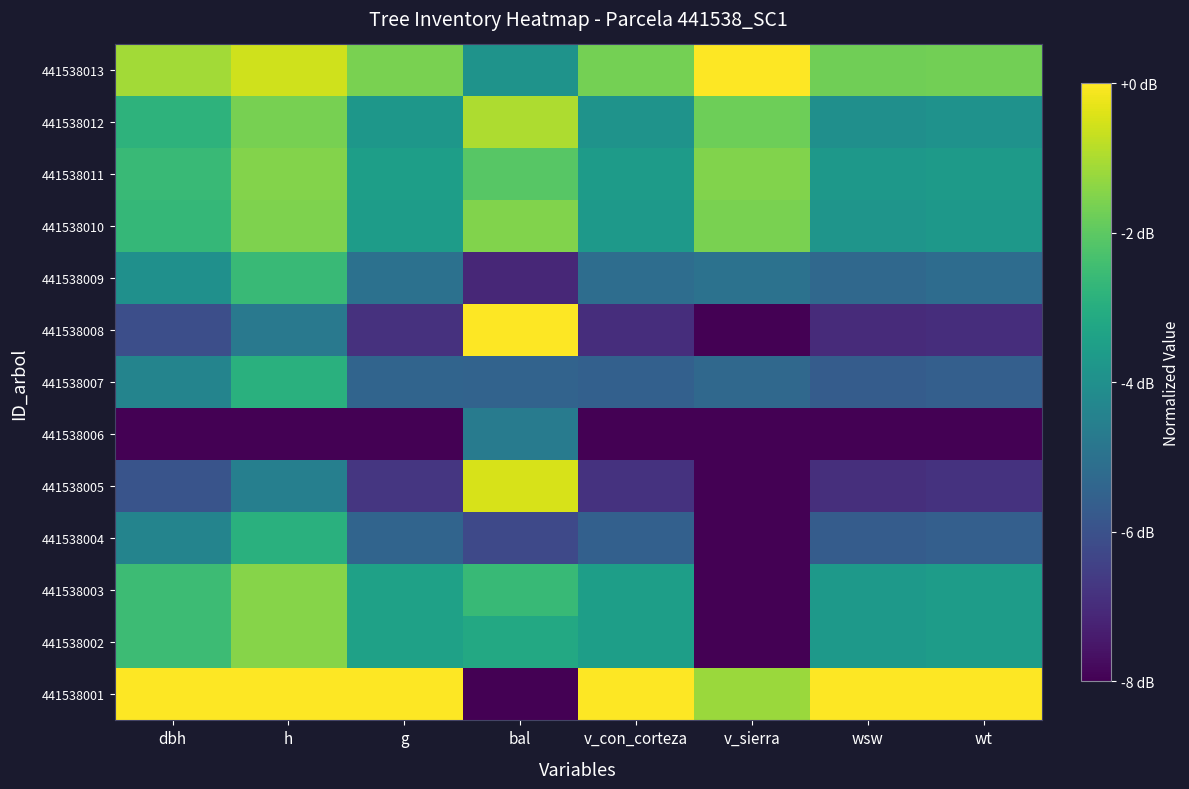

How many data points does each series have?

8